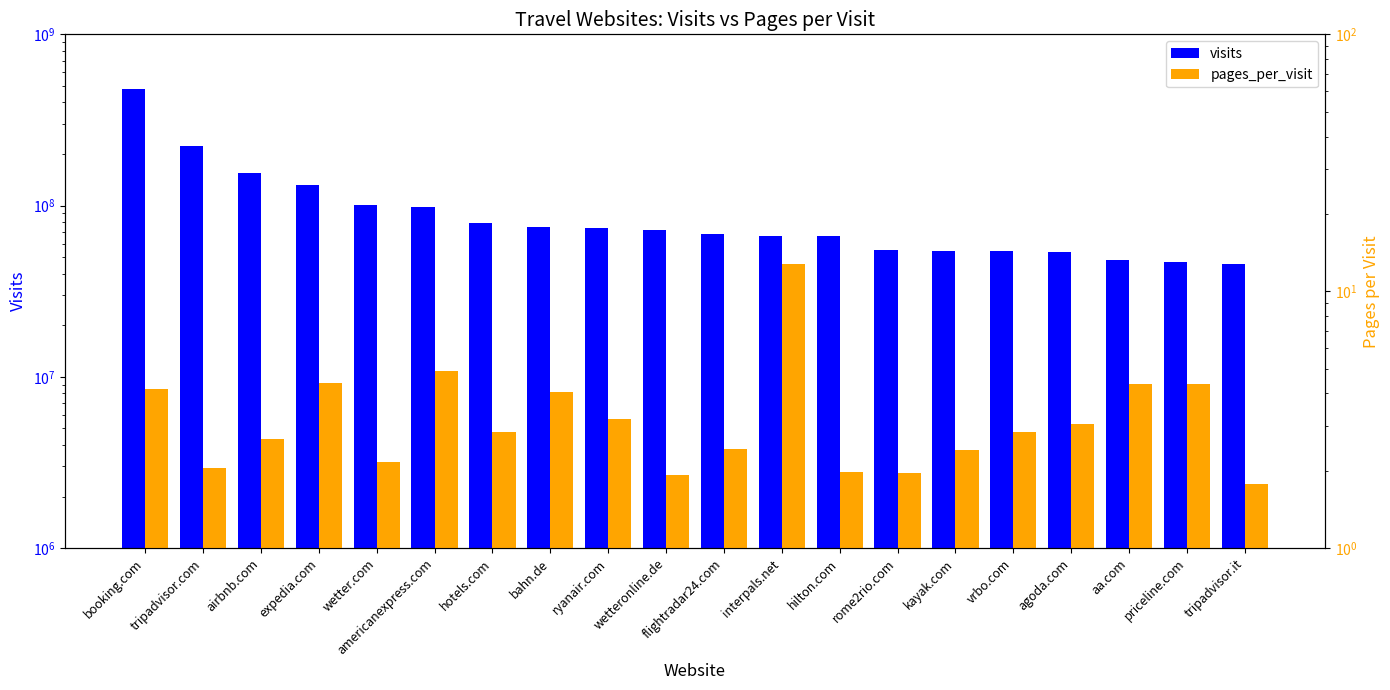

What is the total value across all series at vrbo.com?

54048603.8